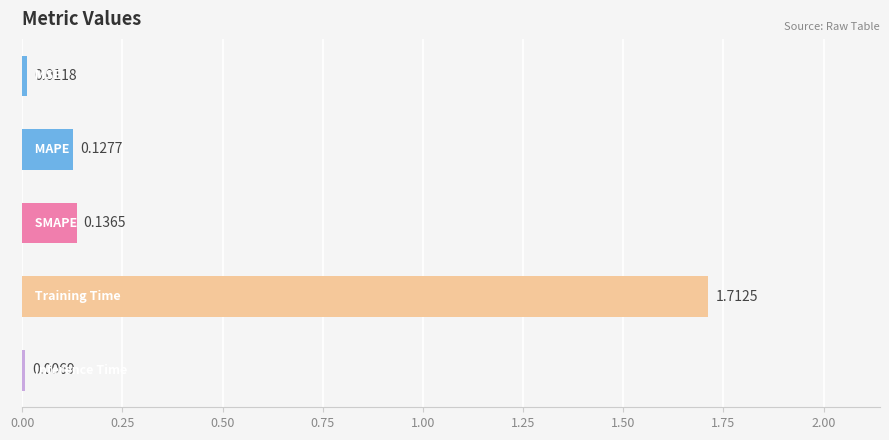

What is the average value?

0.4